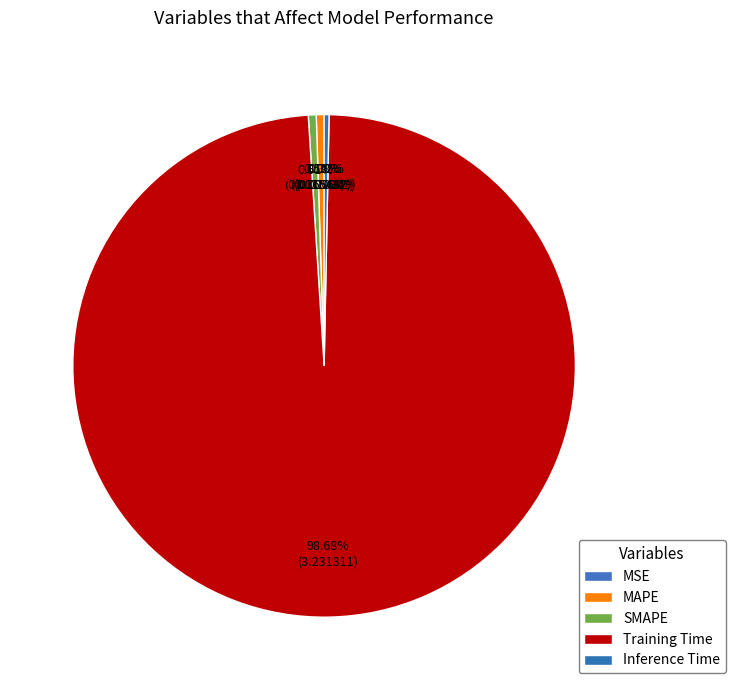

Is there any slice that represents more than half of the pie?

Yes